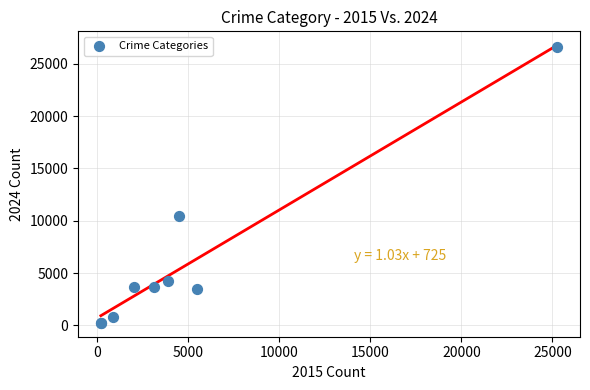

What Y value in the scatter plot is closest to 13402?

10449